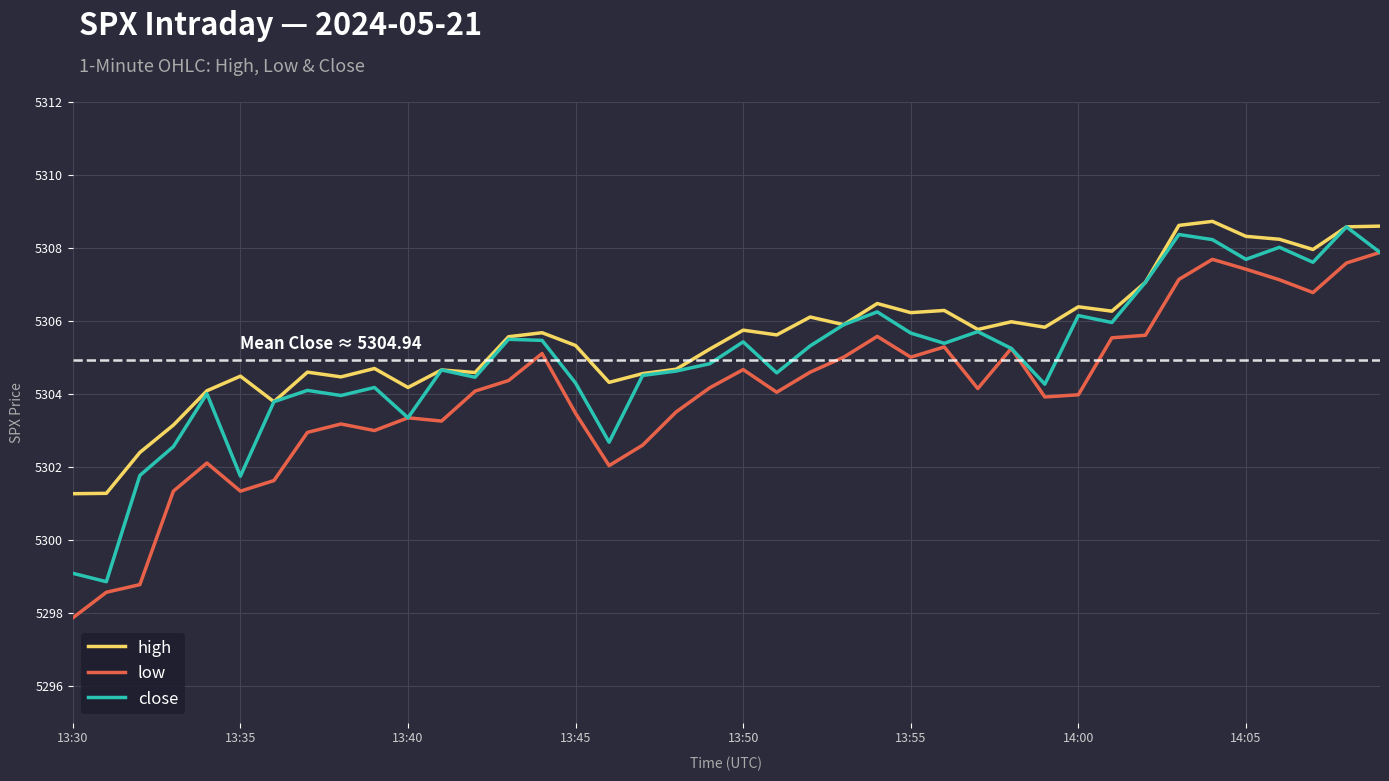

Rank the series by their average value, from lowest to highest.

low, close, high